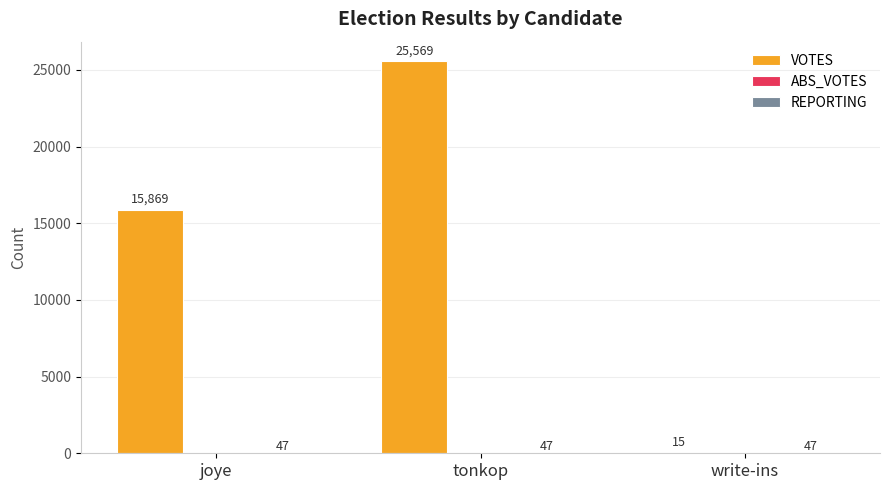

At which label is VOTES closest to 12792?

joye